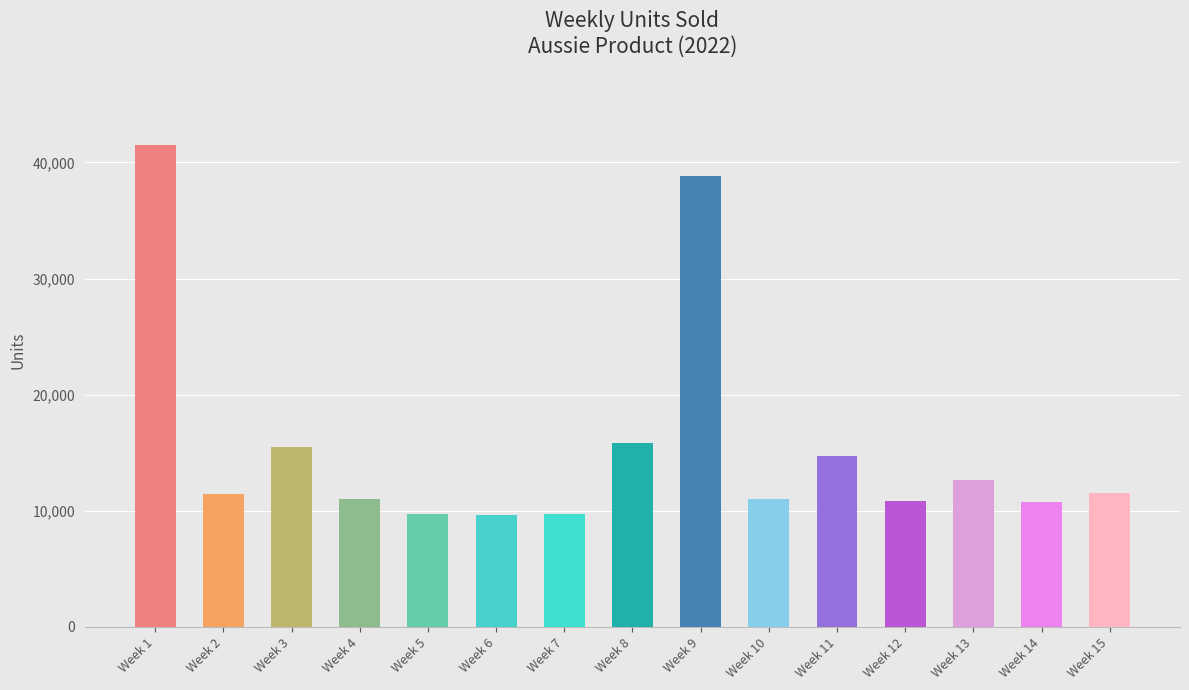

What value does the data have at Week 5, to the nearest 50?

9700